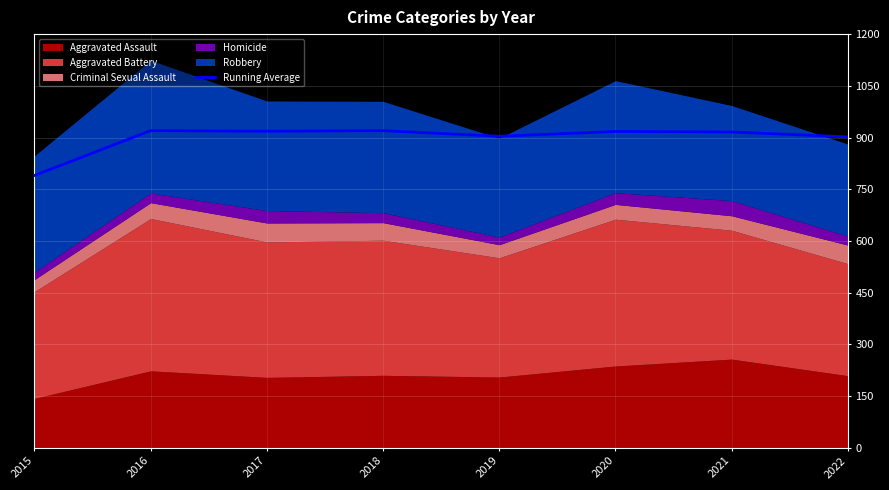

What is the difference between the maximum and minimum values?

130.0